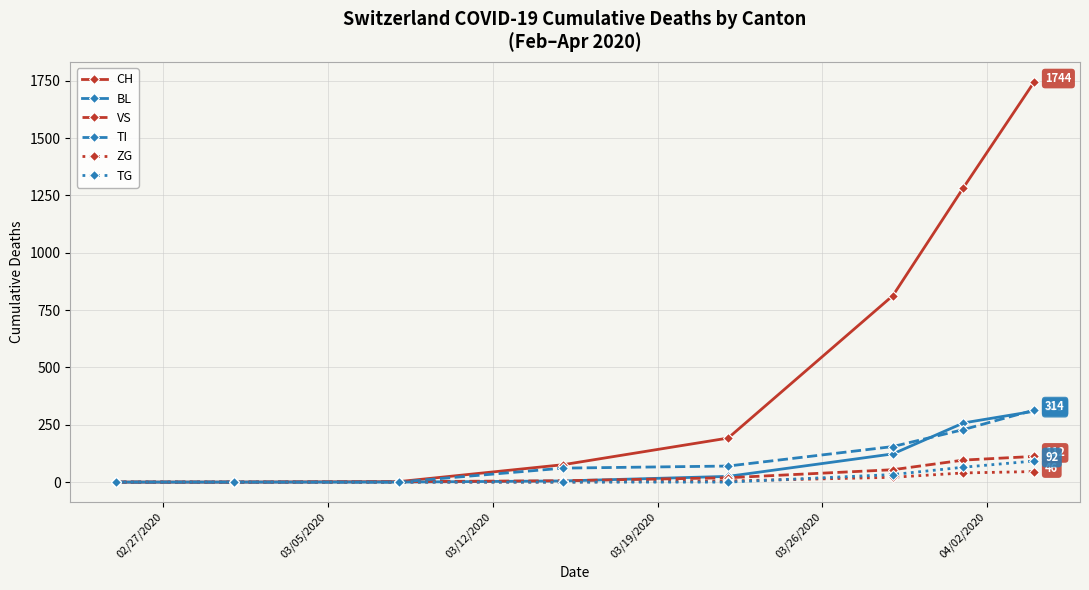

What is the maximum value shown in the chart?

1744